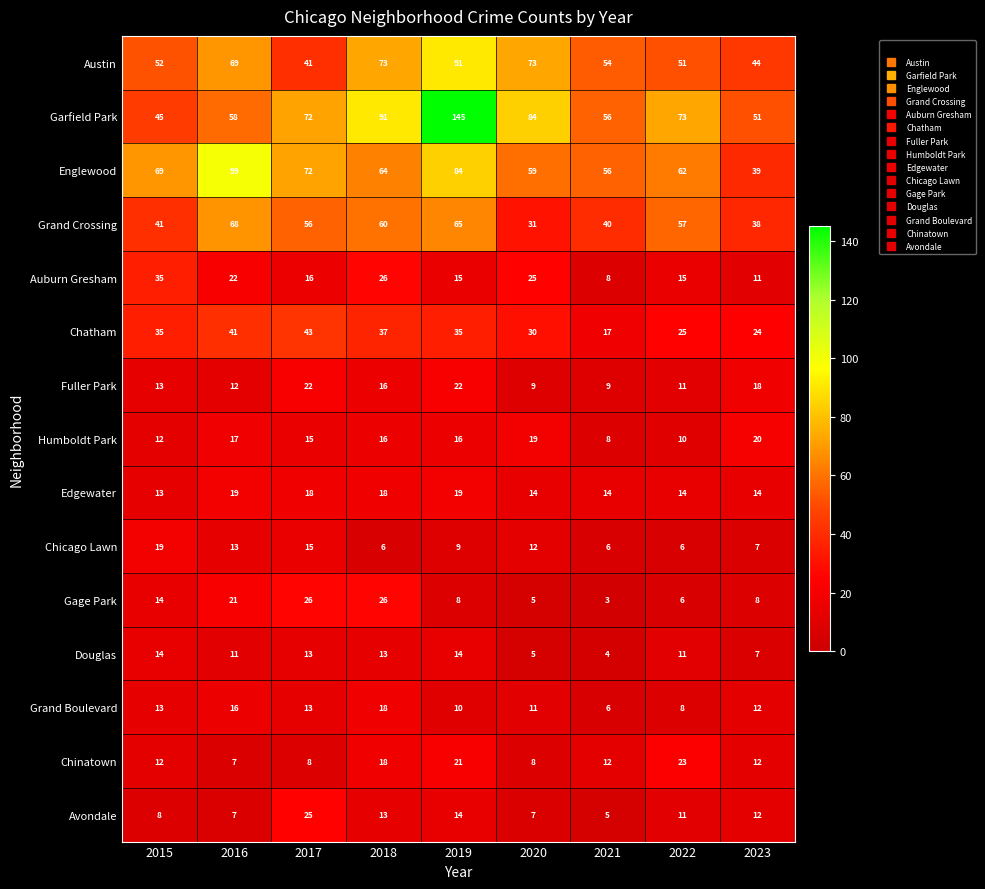

The value of Gage Park at 2015 is 14. True or false?

True